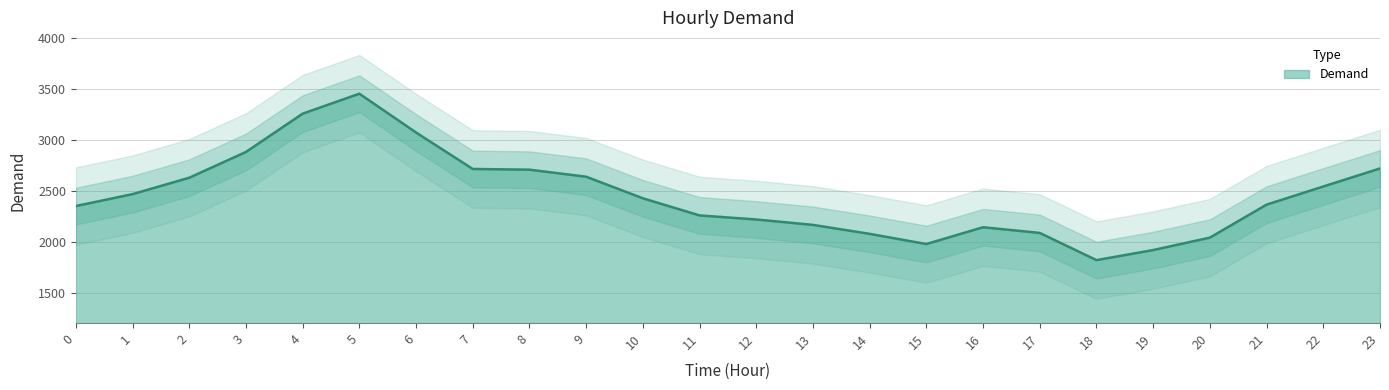

The chart shows a value of 2164 at 13. True or false?

True